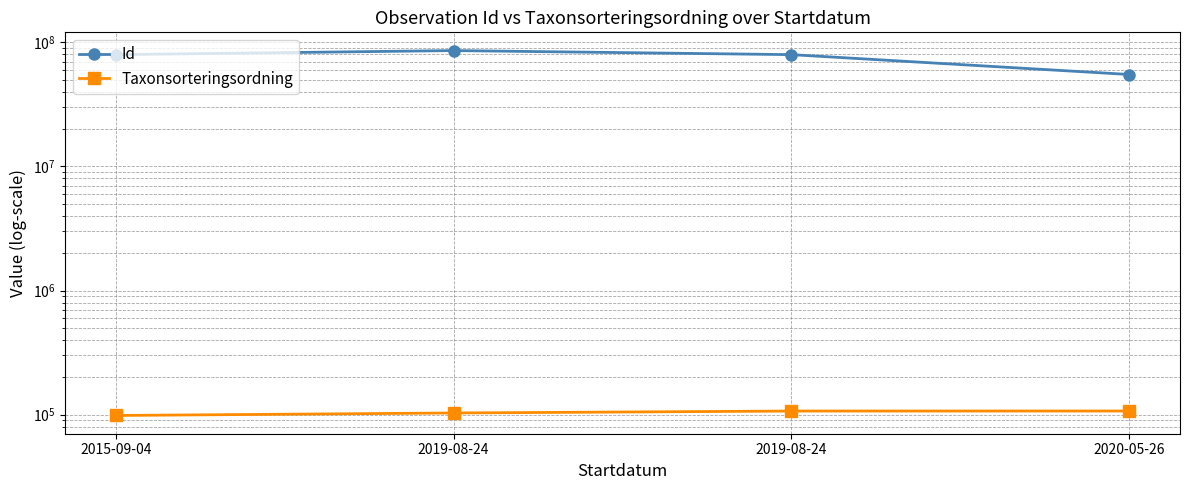

What is the sum of the Taxonsorteringsordning values at 2020-05-26 and 2019-08-24?

213972